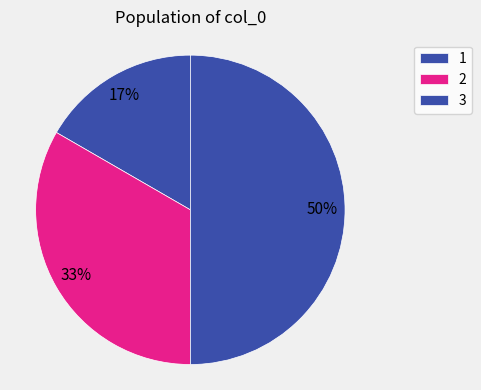

How many slices are in this pie chart?

3